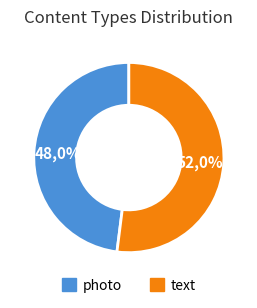

Combined, what portion of the pie is text and photo?

100.0%